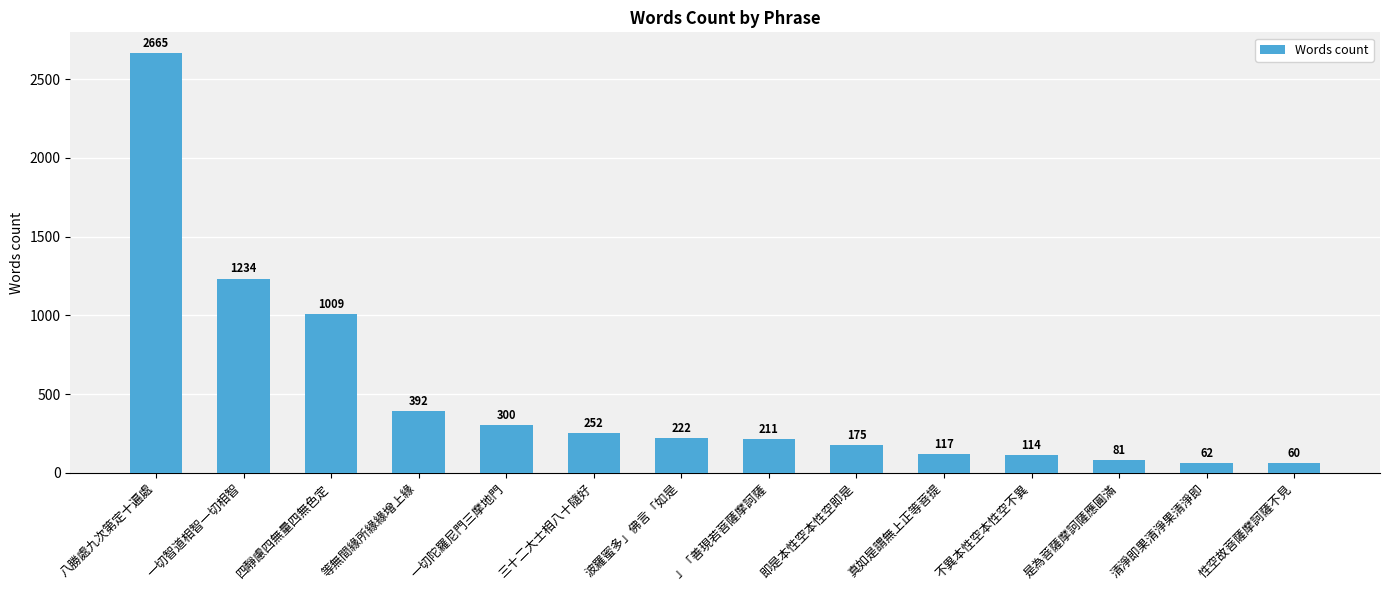

List the labels in order of value, largest first.

八勝處九次第定十遍處, 一切智道相智一切相智, 四靜慮四無量四無色定, 等無間緣所緣緣增上緣, 一切陀羅尼門三摩地門, 三十二大士相八十隨好, 波羅蜜多」佛言「如是, 」「善現若菩薩摩訶薩, 即是本性空本性空即是, 真如是謂無上正等菩提, 不異本性空本性空不異, 是為菩薩摩訶薩應圓滿, 清淨即果清淨果清淨即, 性空故菩薩摩訶薩不見